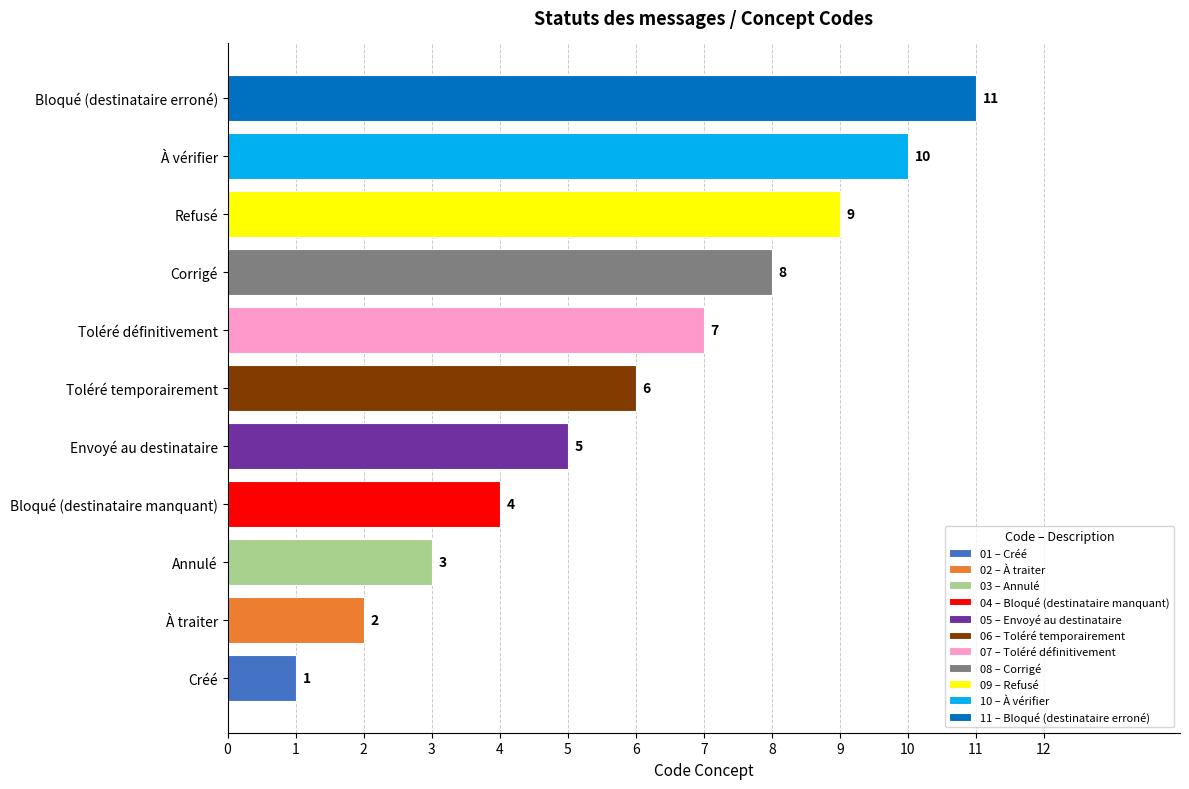

The value at Toléré temporairement is 6. True or false?

True